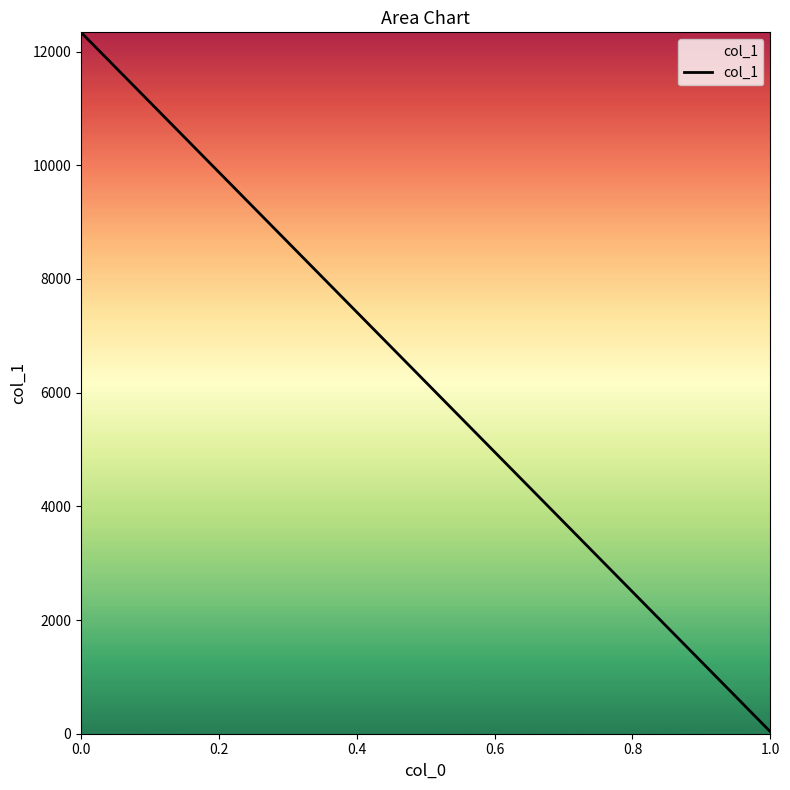

Reading left to right, extract all data points from this chart.

12337.5	36.2